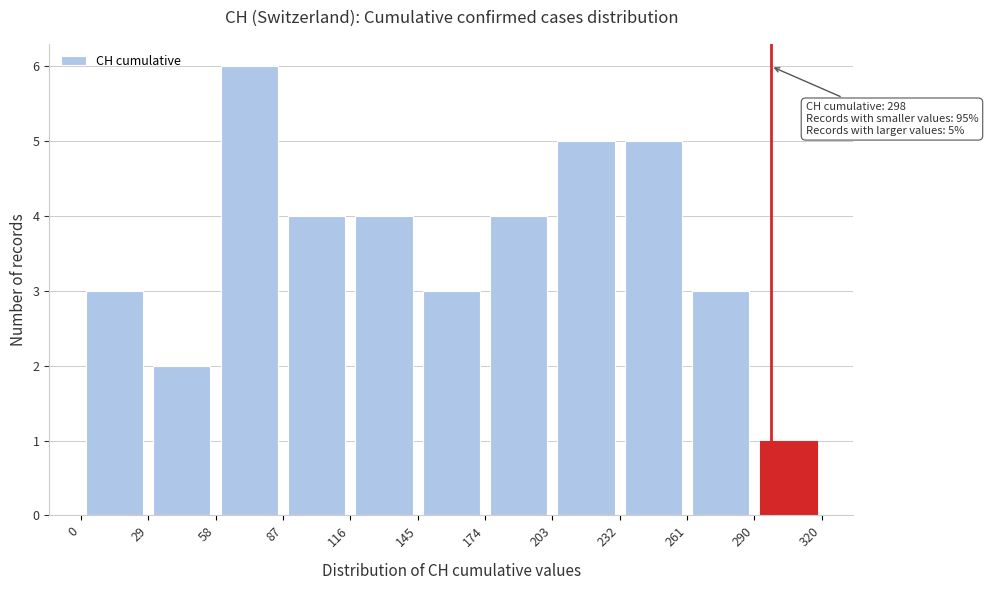

Over which range of the x-axis is the bar tallest?

58 to 87